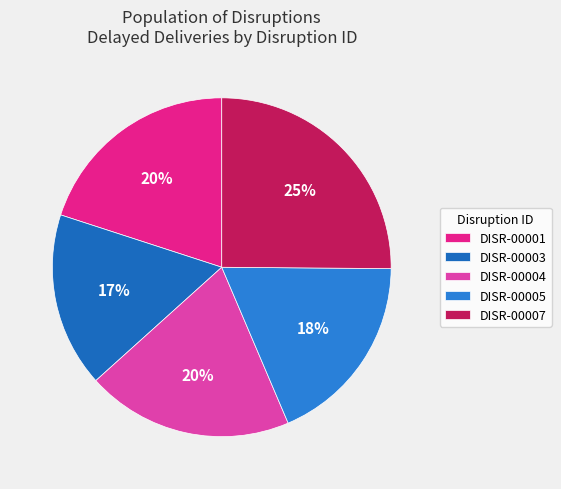

True or false: DISR-00005 accounts for 18% of the total.

True